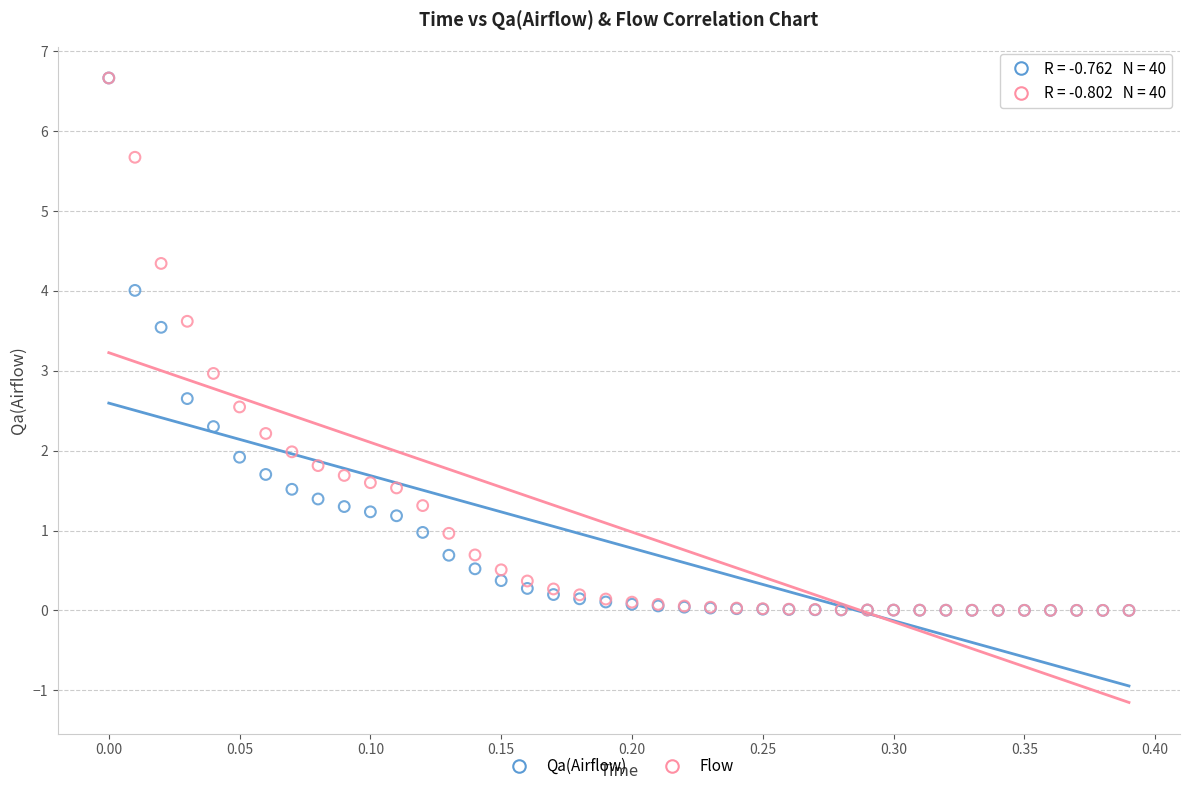

What are all the series names shown in the legend?

Qa(Airflow), Flow